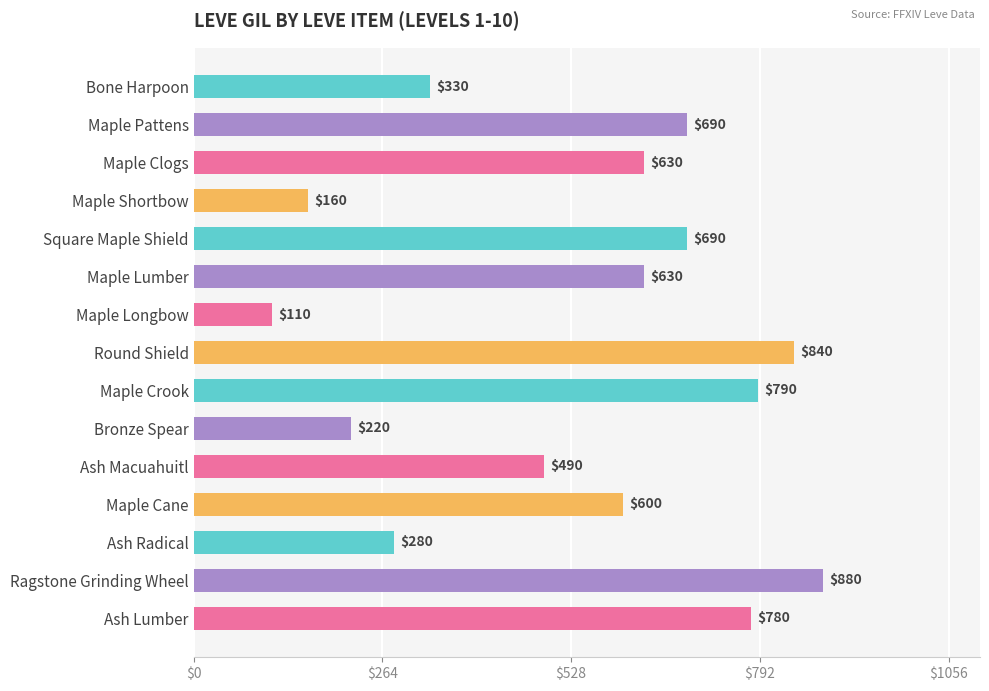

What is the average value?

541